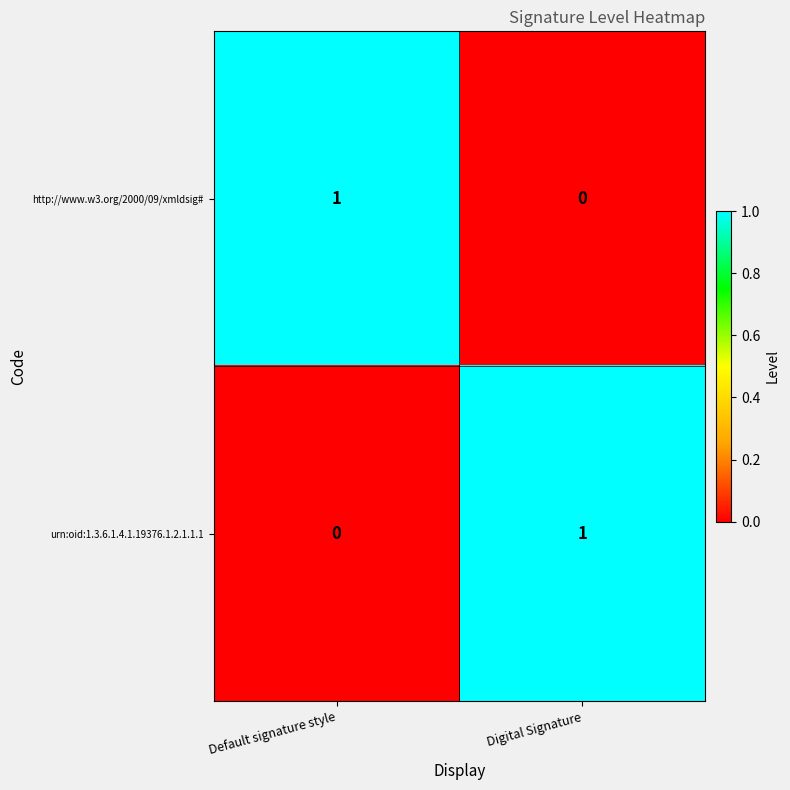

True or false: urn:oid:1.3.6.1.4.1.19376.1.2.1.1.1 has a value of 1 at Digital Signature.

True